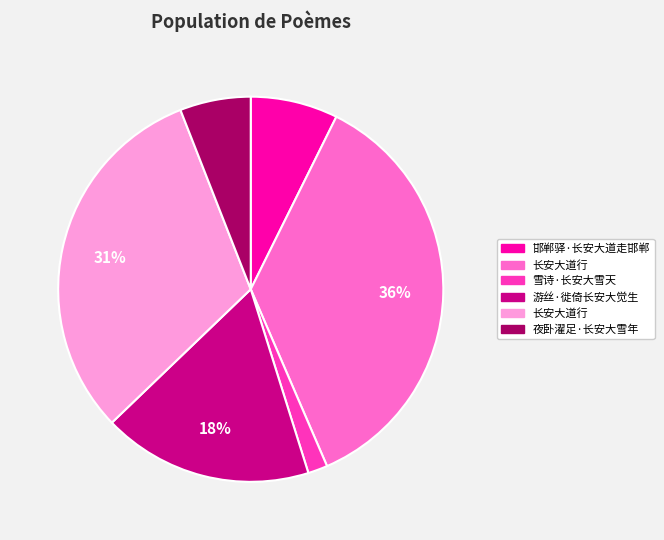

To the nearest percent, what is the average slice percentage?

17%